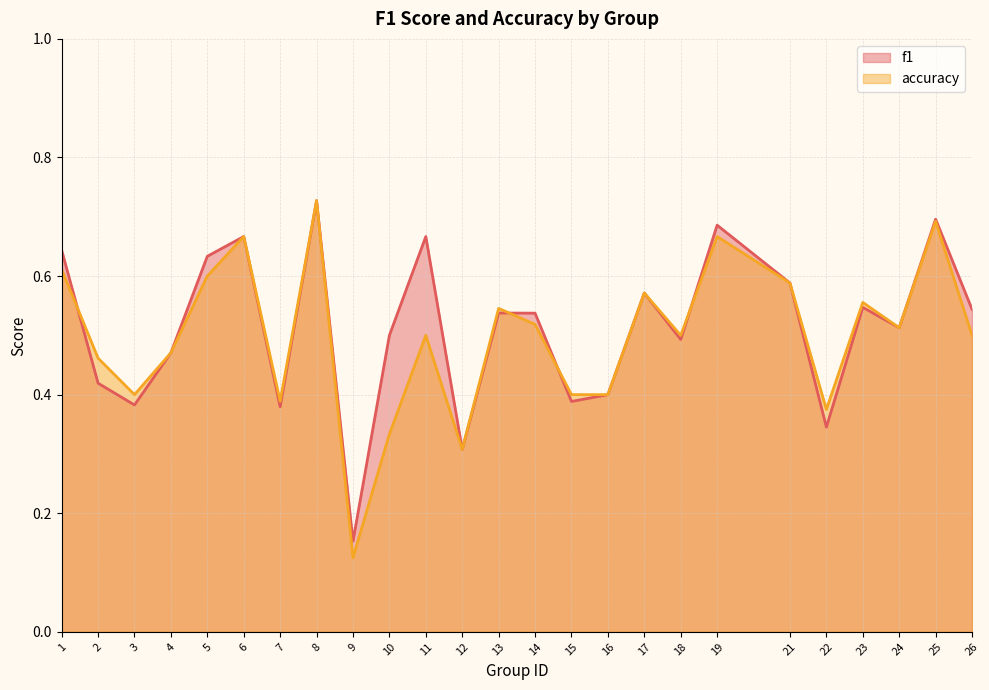

Between 16 and 17, which series saw the biggest shift?

f1